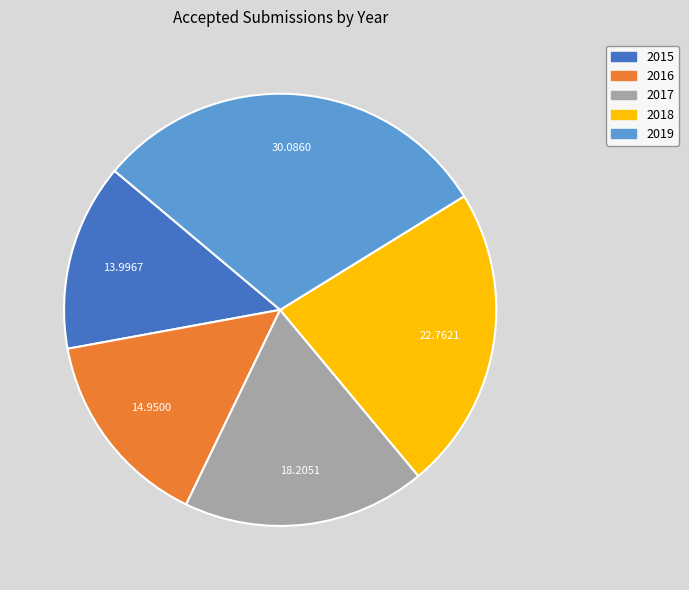

Which slice is the largest?

2019